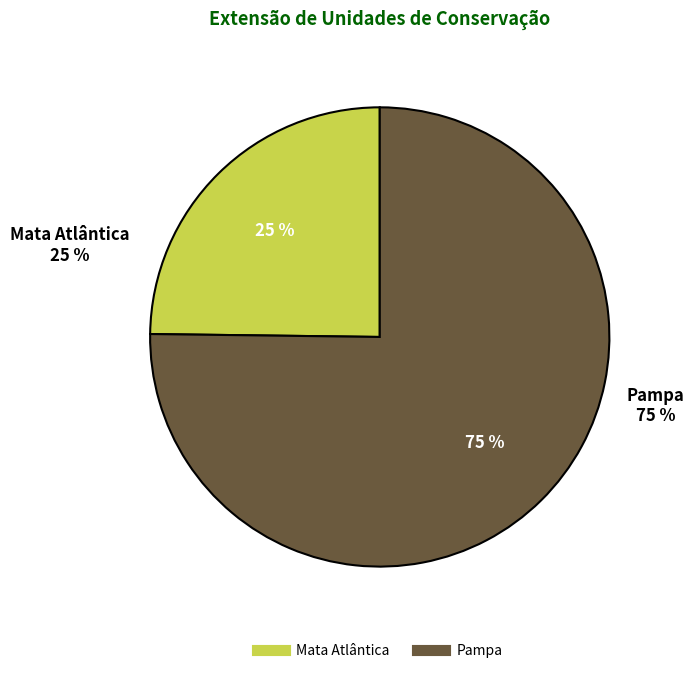

Combined, do Mata Atlântica and Pampa account for over 50%?

Yes